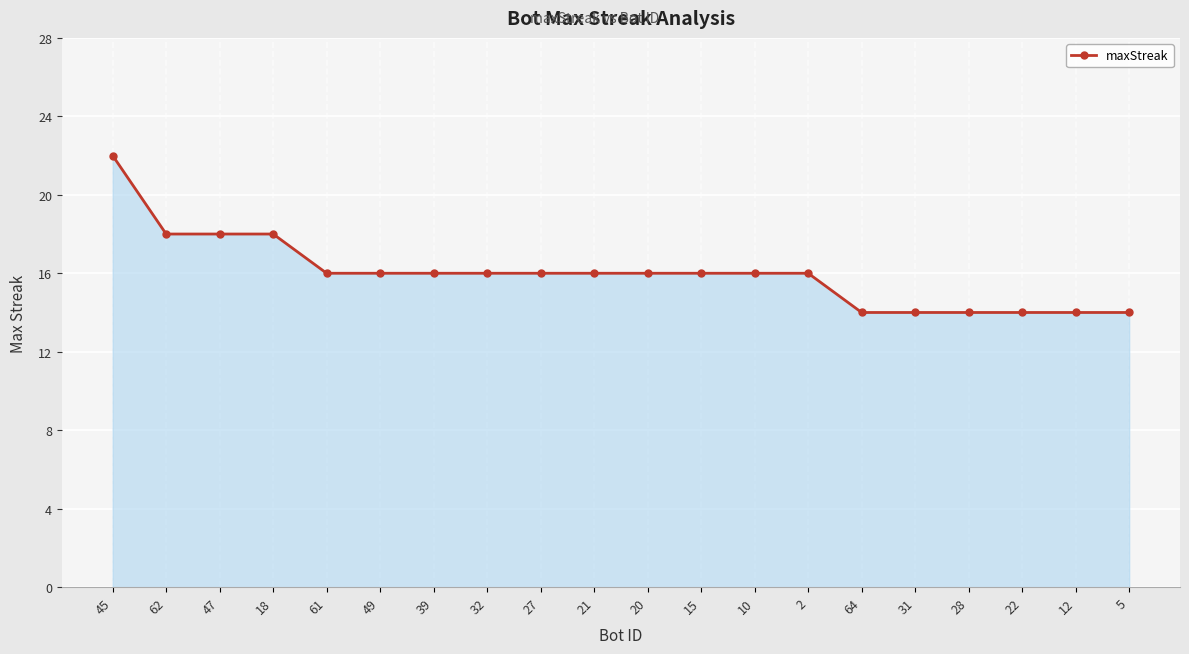

How many categories are shown in the chart?

20